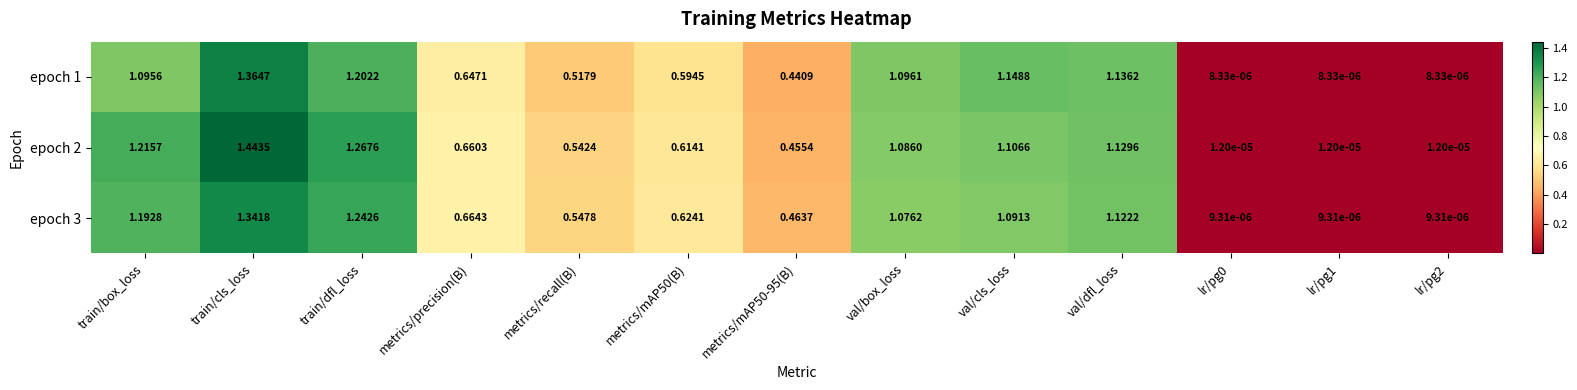

Between metrics/mAP50(B) and val/cls_loss, which series saw the biggest shift?

epoch 1